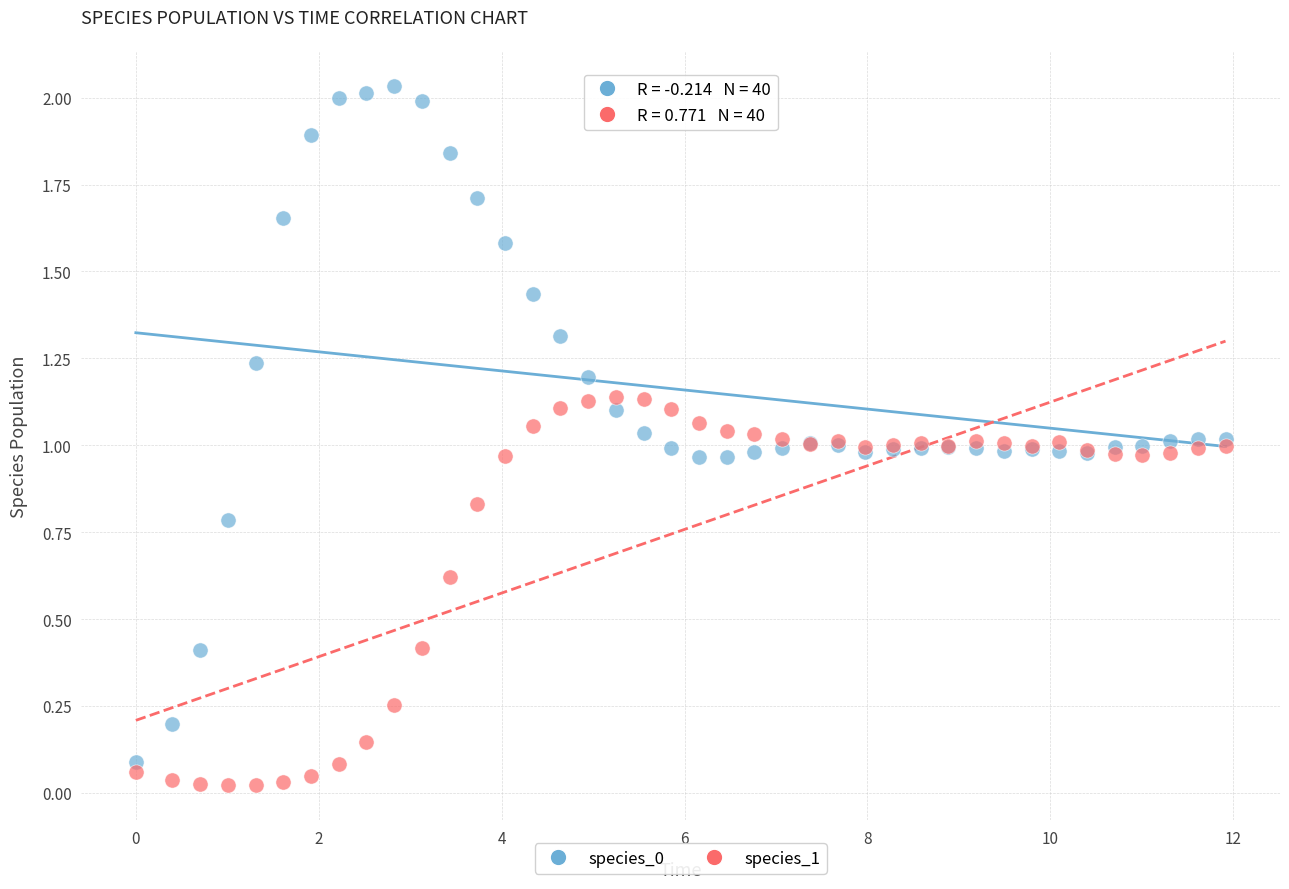

What is the X range (max minus min) for the scatter plot?

11.9